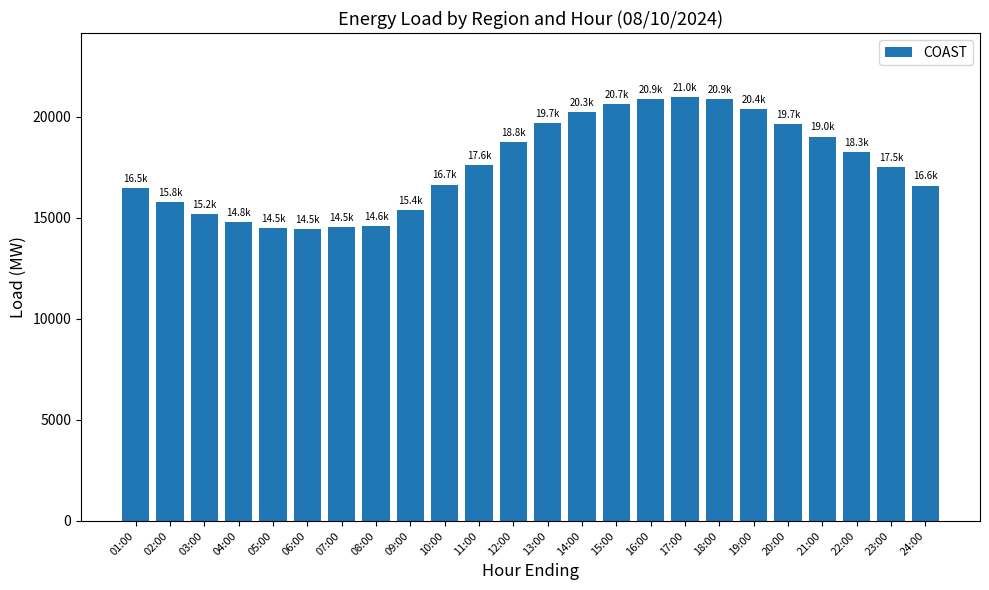

What is the minimum value shown in the chart?

14463.4